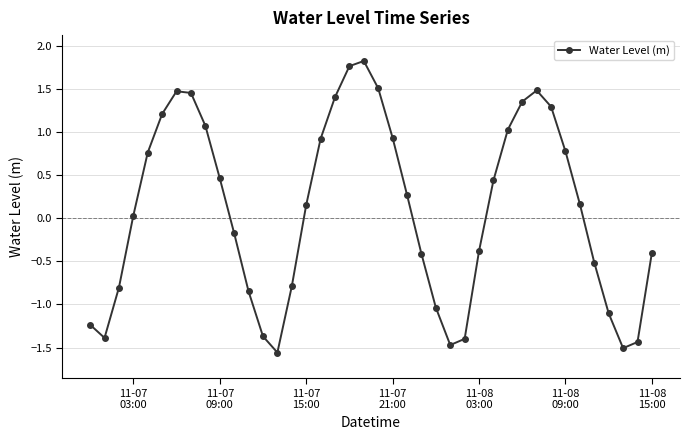

What is the difference between the maximum and second lowest values?

3.3